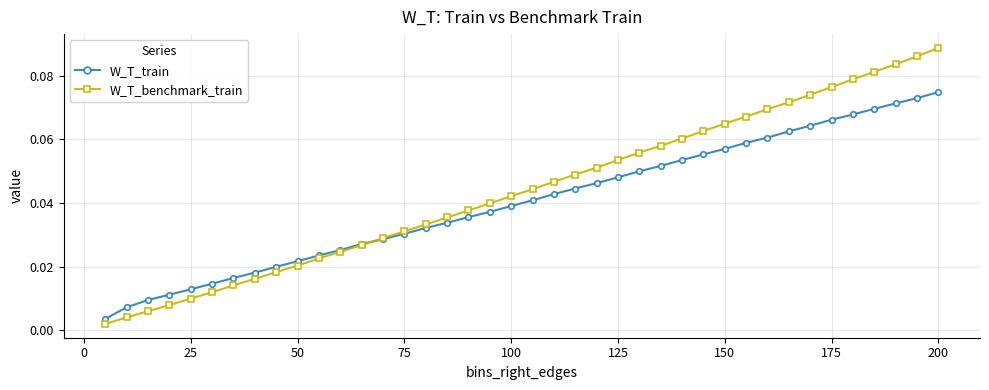

True or false: W_T_benchmark_train has more than 2 points higher than both neighbors.

False